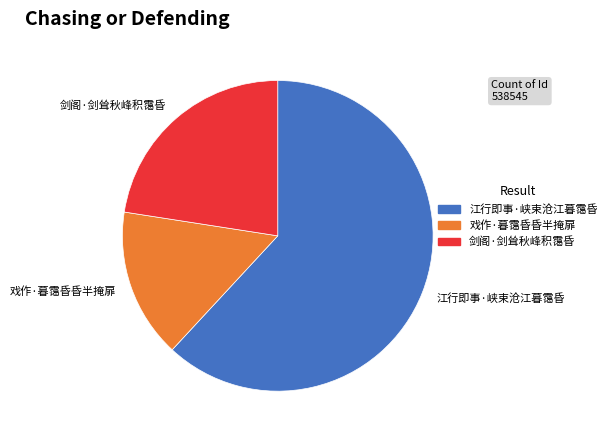

How many segments does this pie chart have?

3